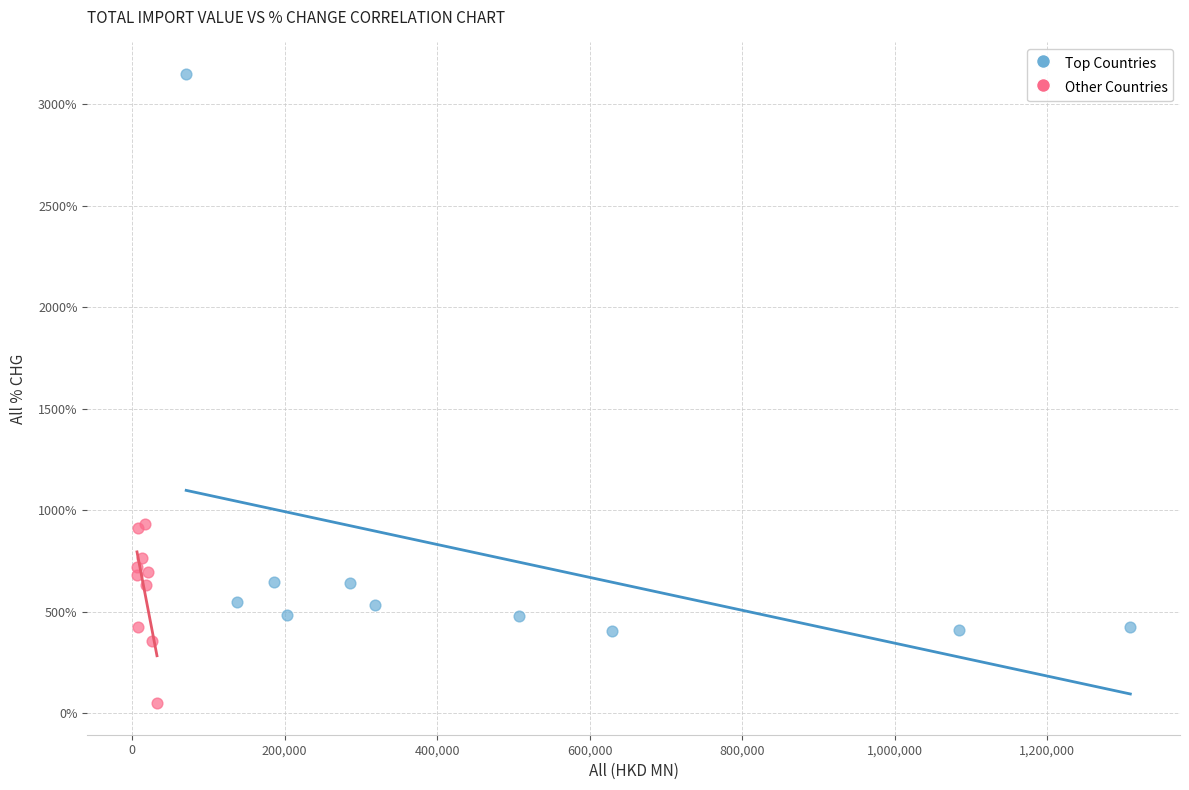

Which series contains the highest Y value?

Top Countries